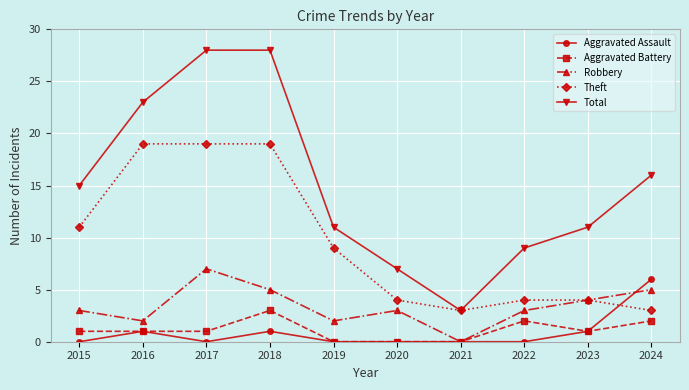

What is the sum of all Theft values?

95